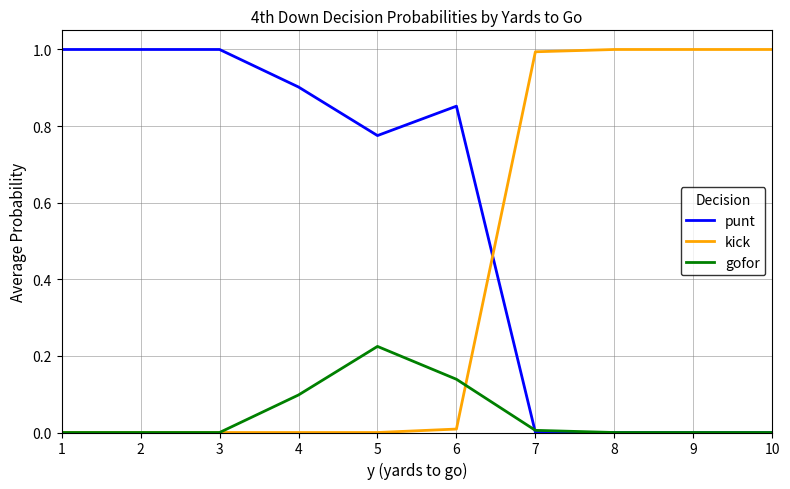

What is the difference between the highest and lowest values at 8?

1.0